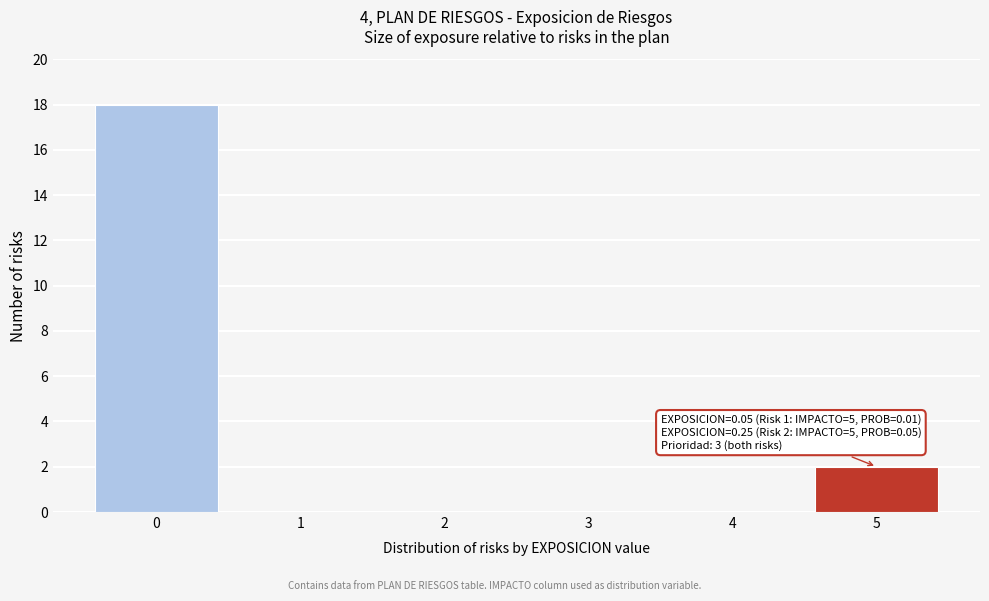

Reading right to left, extract all data points from this chart.

5=2	4=0	3=0	2=0	1=0	0=18